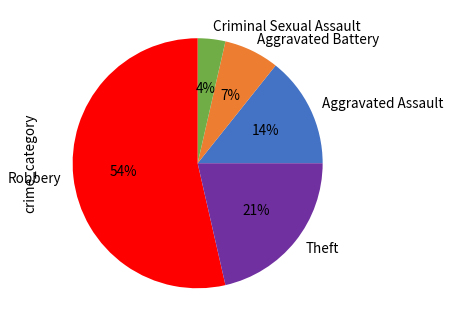

True or false: Theft accounts for 9% of the total.

False